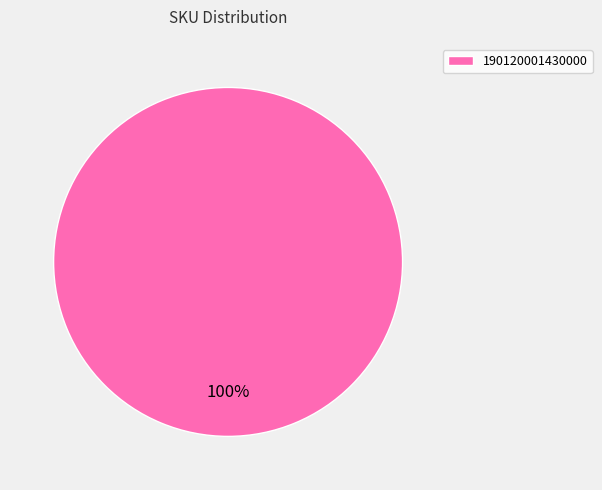

How many segments does this pie chart have?

1